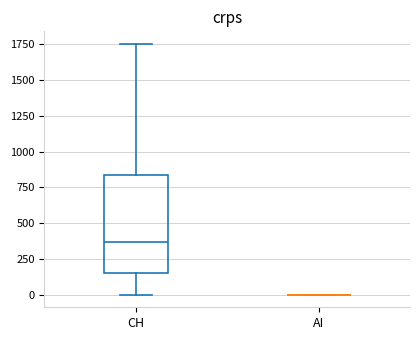

Reading left to right, read every box against the y-axis: the position of its median line, the range the box covers, and the ends of its whiskers. The values are not printed on the chart, so give them approximately, as read against the axis.

CH: median 350, box 150 to 850, whiskers 0 to 1750
AI: box collapsed to a line at 0, whiskers 0 to 0